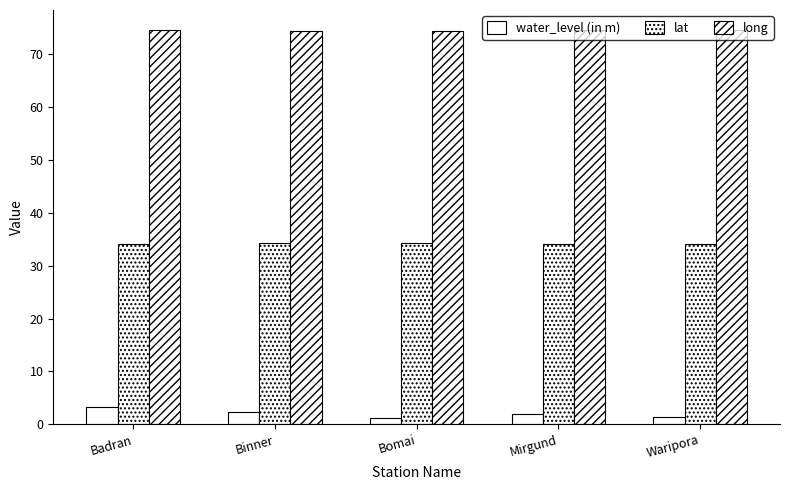

At Mirgund, list the series in order from smallest to largest.

water_level (in m), lat, long